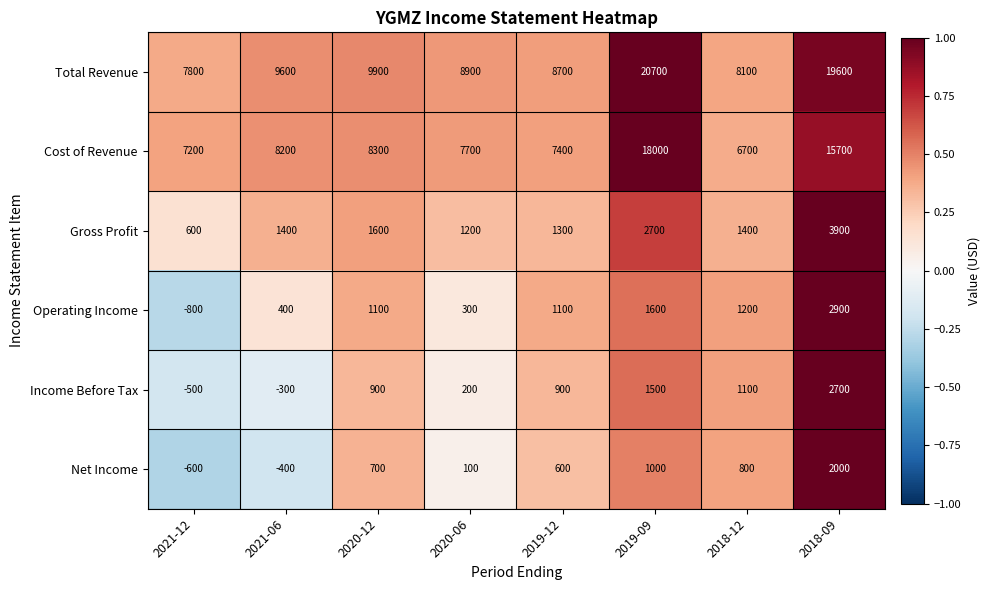

What is the difference between the highest and lowest values at 2019-09?

19700